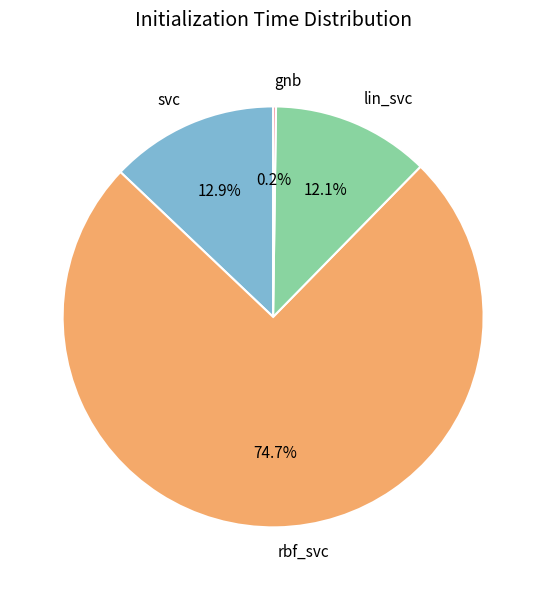

To the nearest percent, what is the average slice percentage?

25%